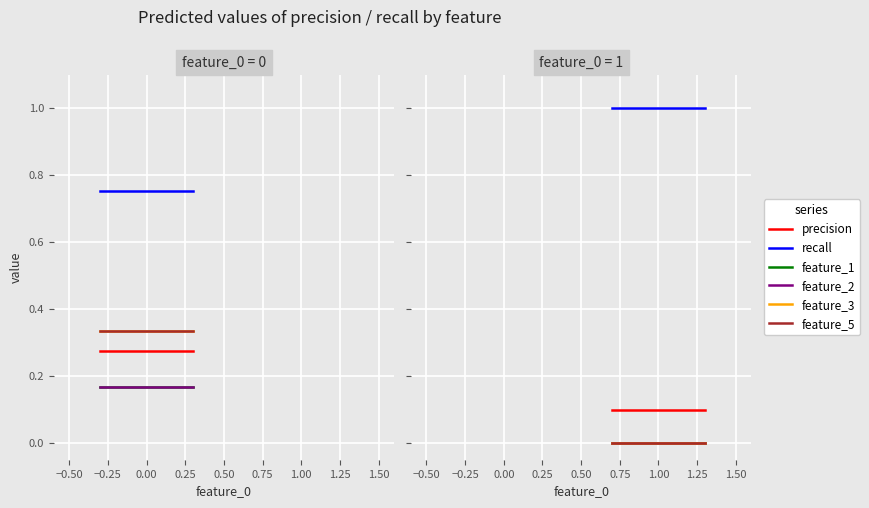

What is the value of the recall point at the 2nd from the left?

1.0